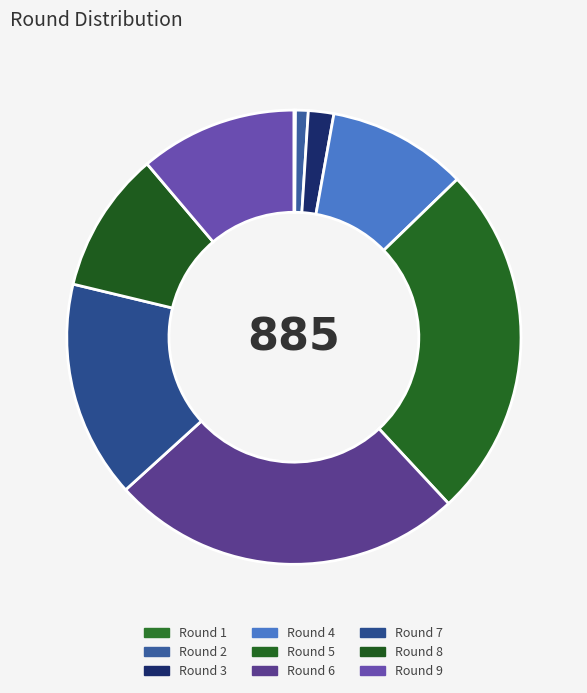

Which category has the smallest portion of the pie?

1